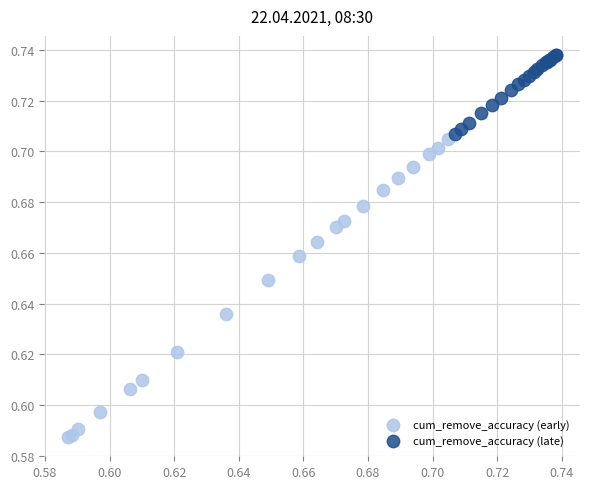

Which series contains the lowest Y value?

cum_remove_accuracy (early)